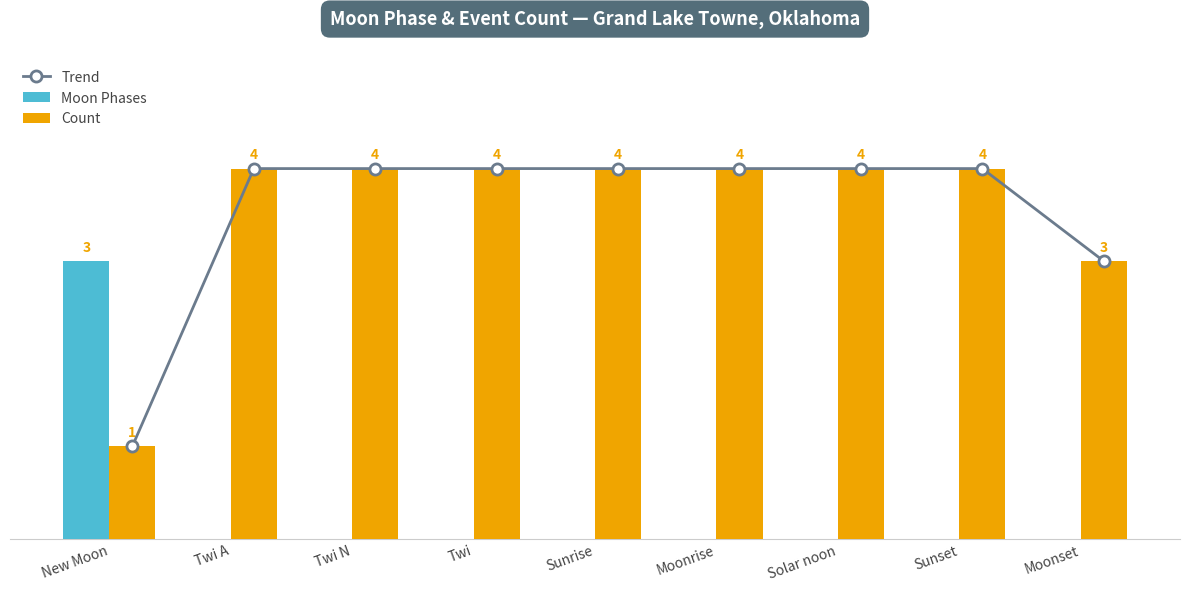

Where is Count nearest to the value 2?

New Moon